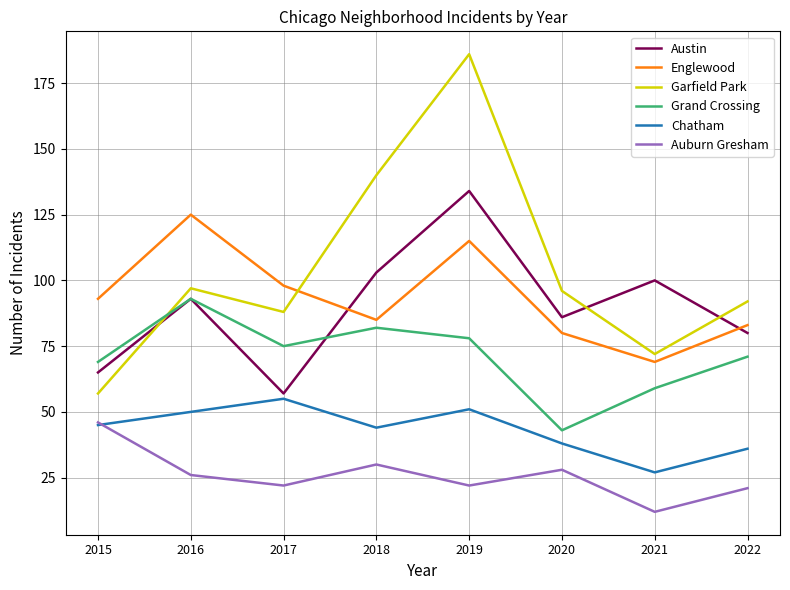

Reading right to left, list all the values displayed in this chart.

Austin: 80	100	86	134	103	57	93	65
Englewood: 83	69	80	115	85	98	125	93
Garfield Park: 92	72	96	186	140	88	97	57
Grand Crossing: 71	59	43	78	82	75	93	69
Chatham: 36	27	38	51	44	55	50	45
Auburn Gresham: 21	12	28	22	30	22	26	46